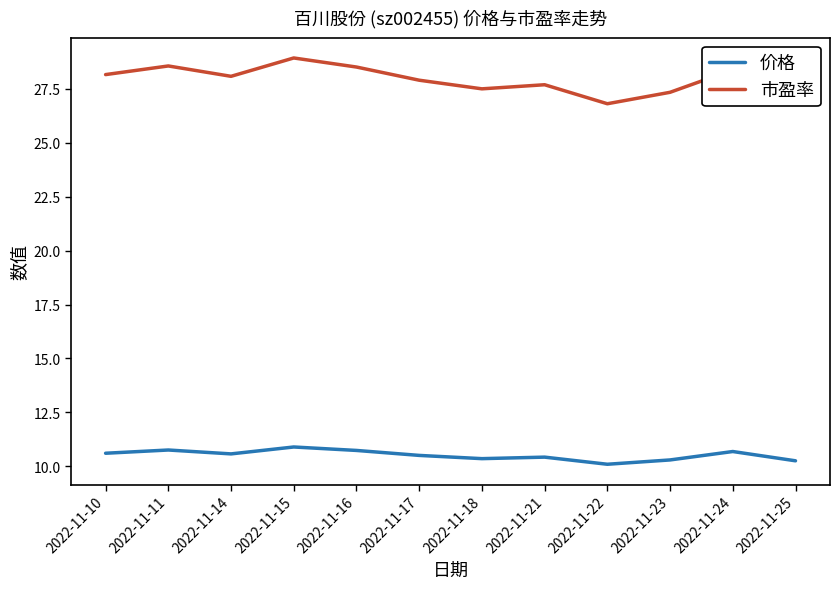

True or false: 价格 and 市盈率 intersect in this chart.

False